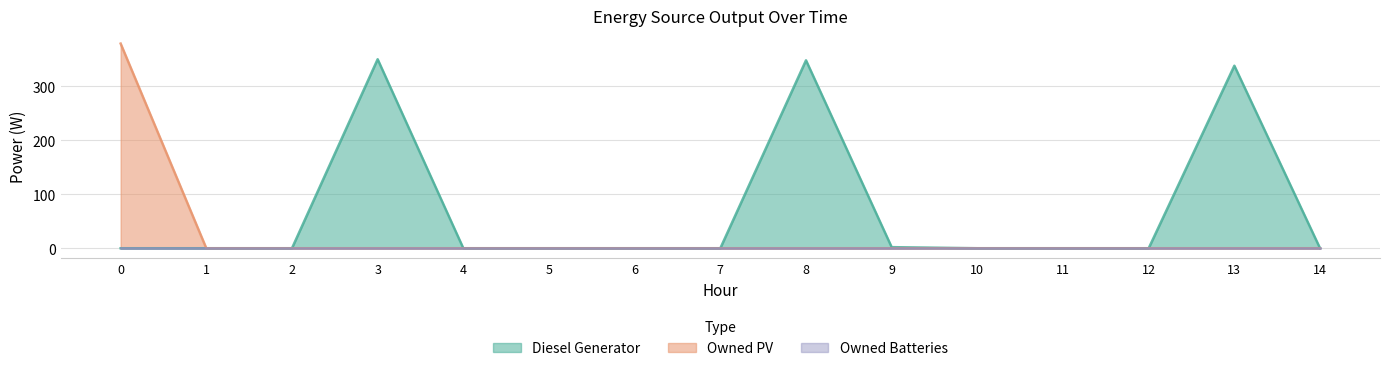

True or false: Diesel Generator and Owned PV cross at least once.

False